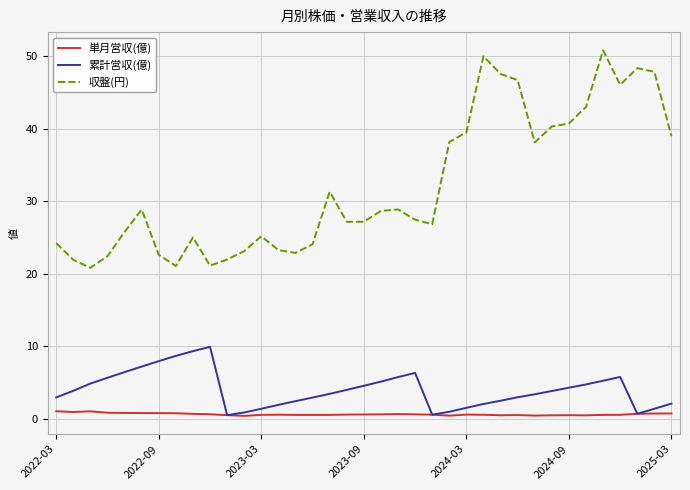

Which series has the largest total across all categories?

収盤(円)